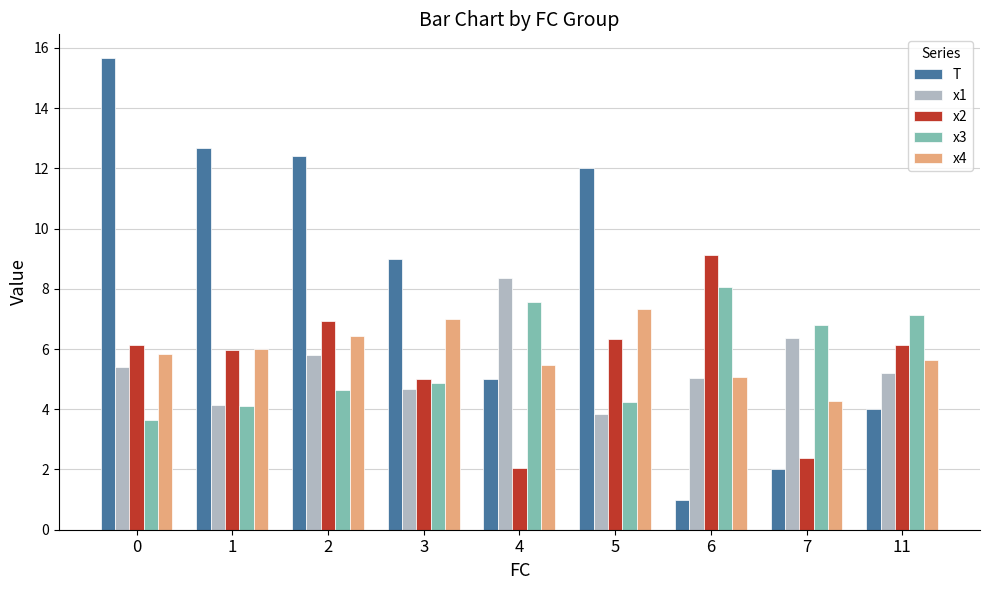

List the series in order of their peak value, highest first.

T, x2, x1, x3, x4